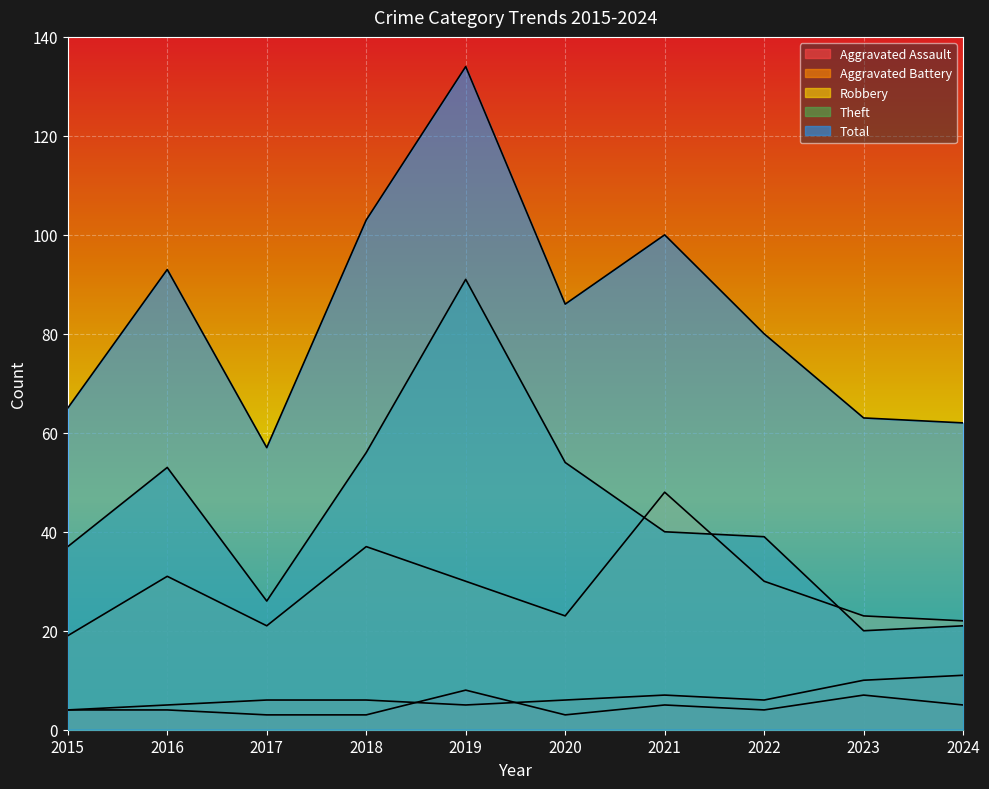

Between 2019 and 2022, which is larger?

2019